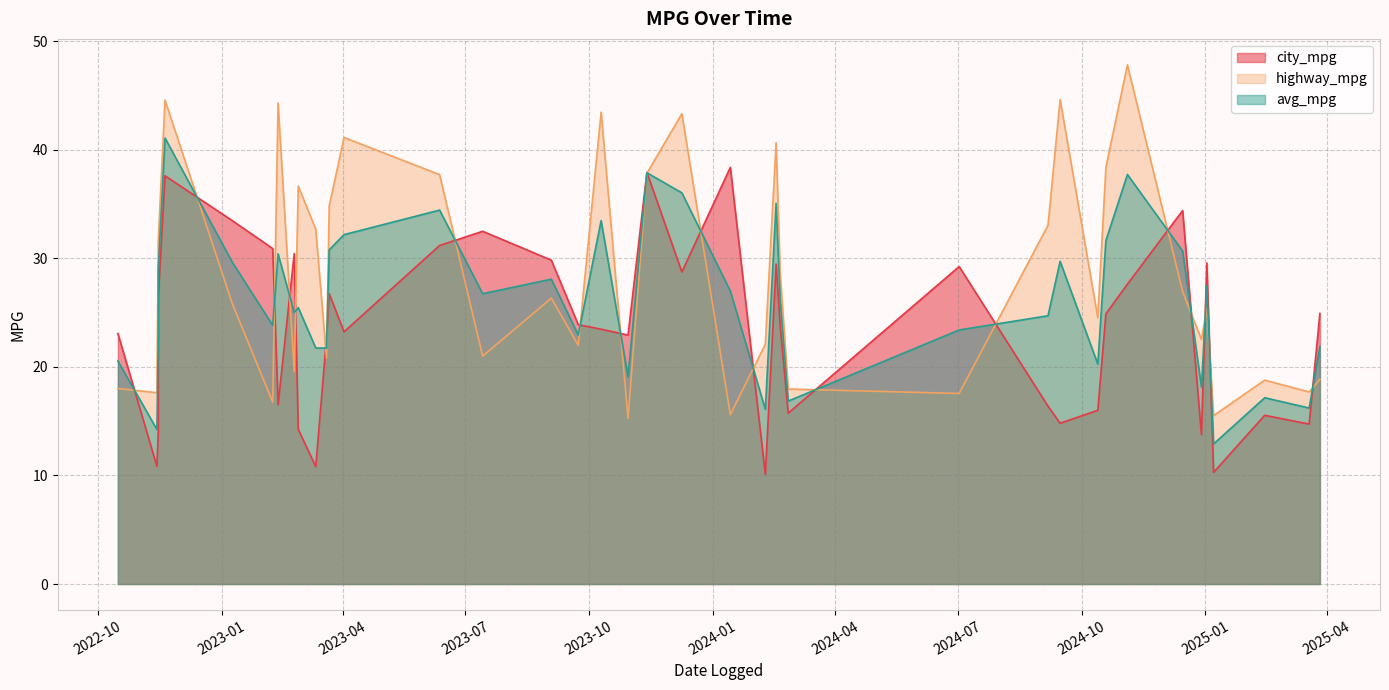

How many interior local valleys does the city_mpg series have?

14